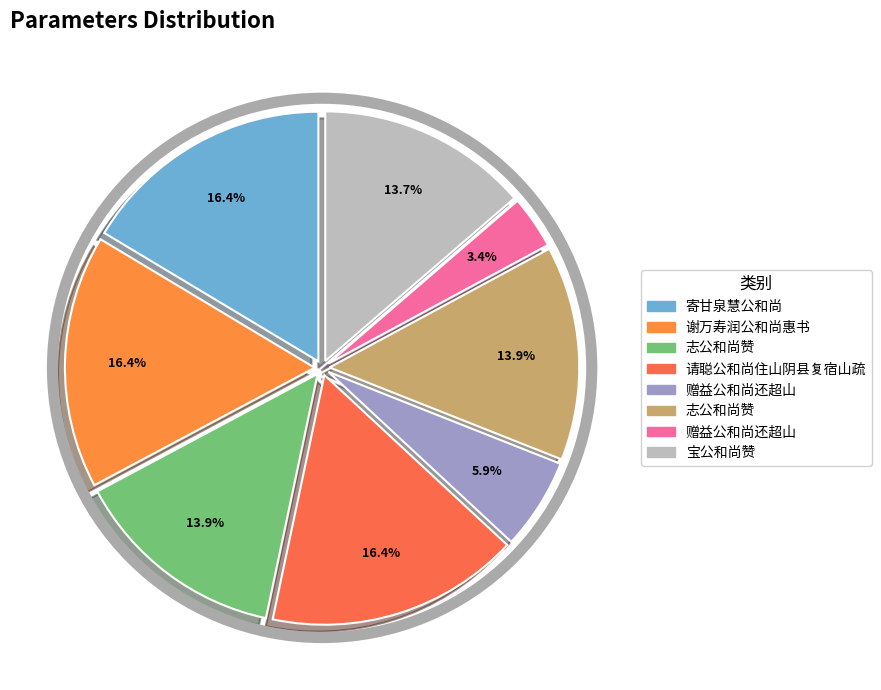

Is there any slice that represents more than half of the pie?

No